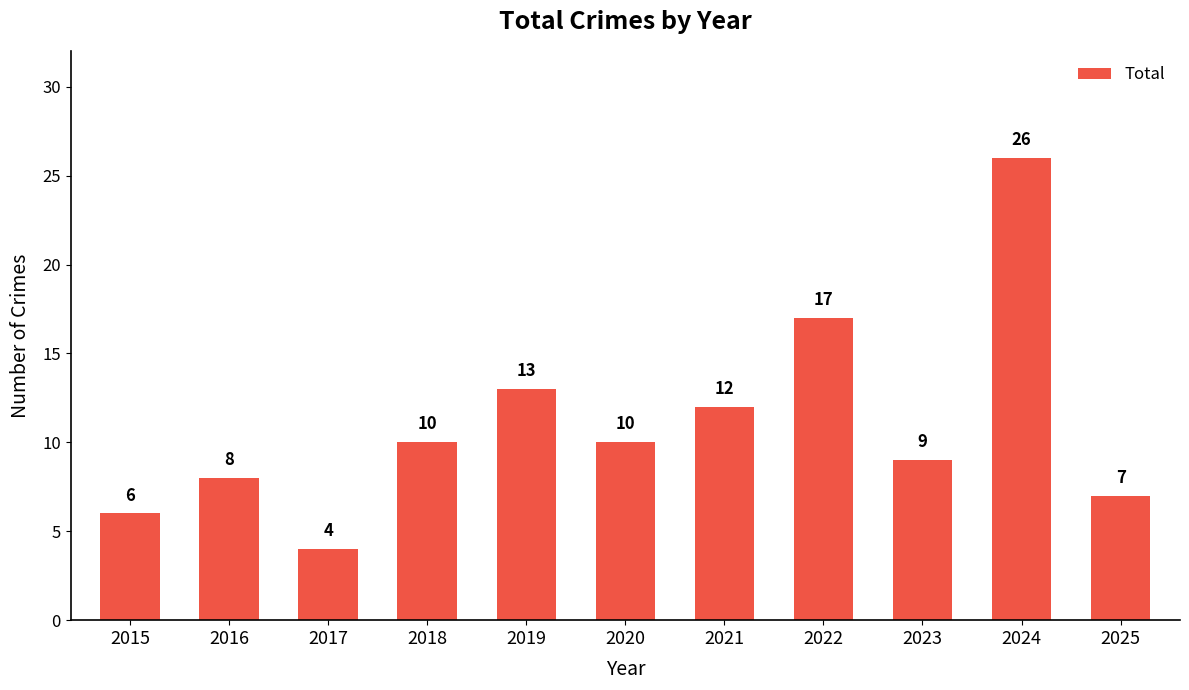

Which has a higher value, 2020 or 2025?

2020